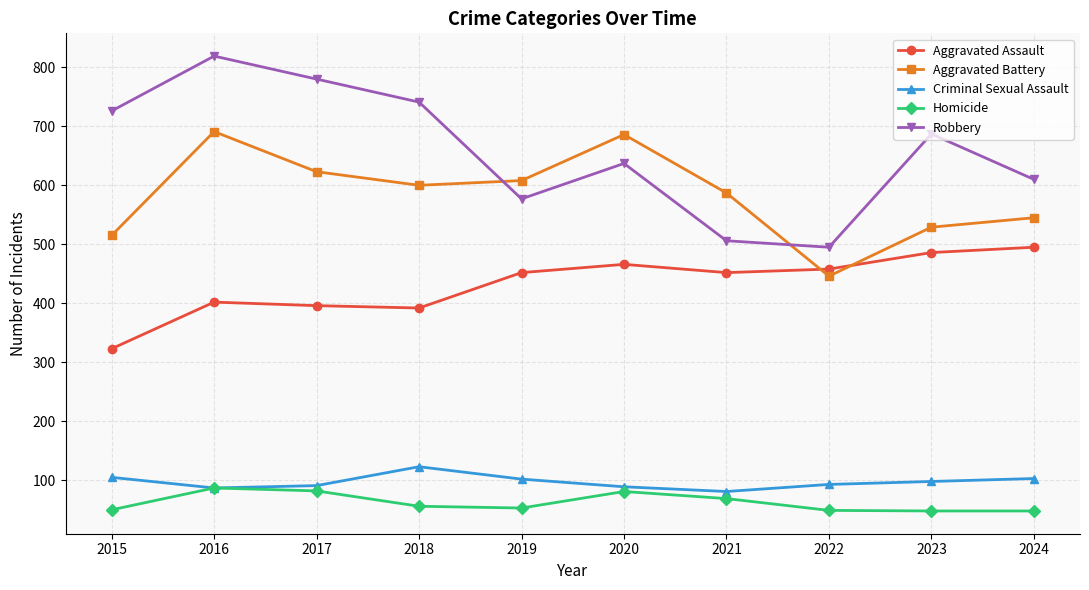

Count the number of data series in this chart.

5